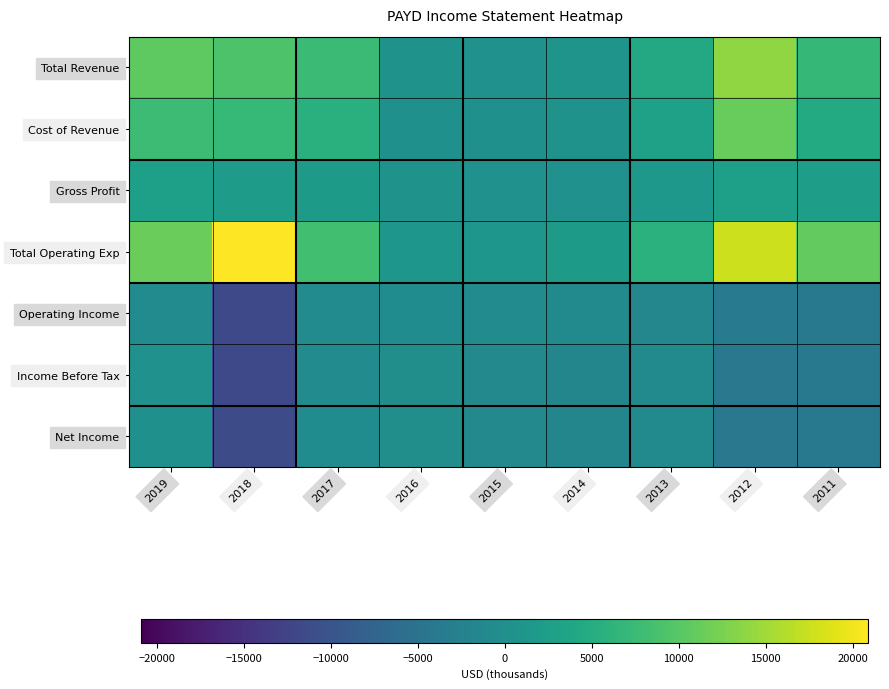

Which label corresponds to the smallest value in the chart?

2018